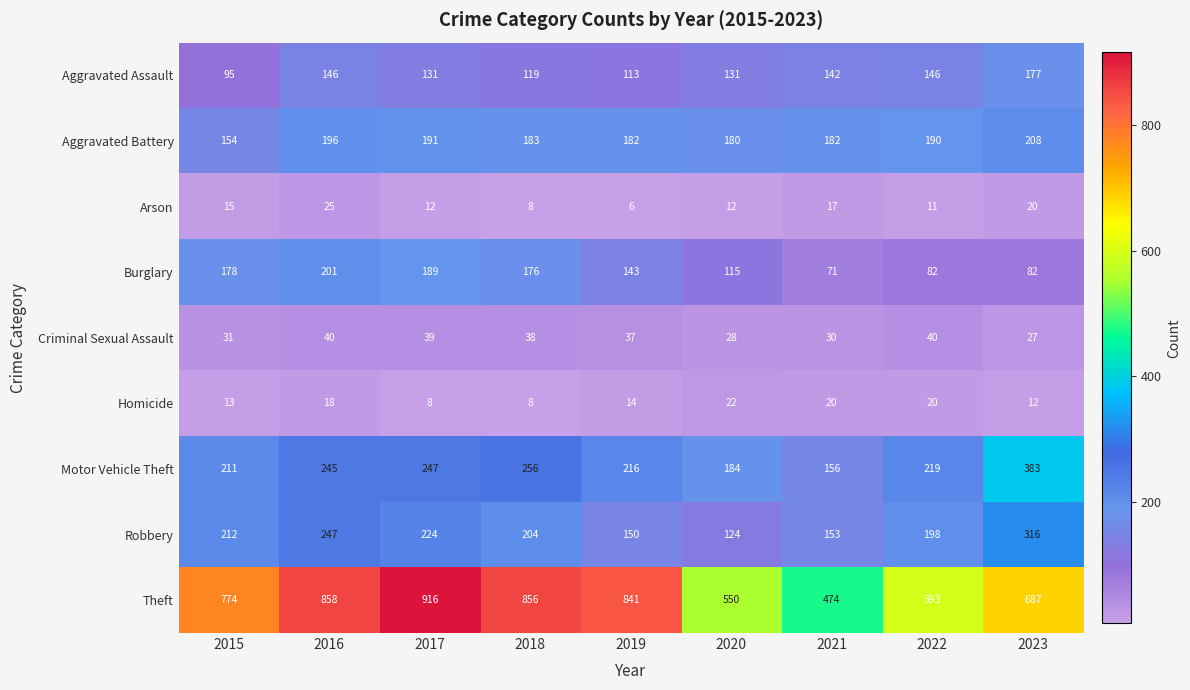

True or false: Robbery has a value of 198 at 2022.

True